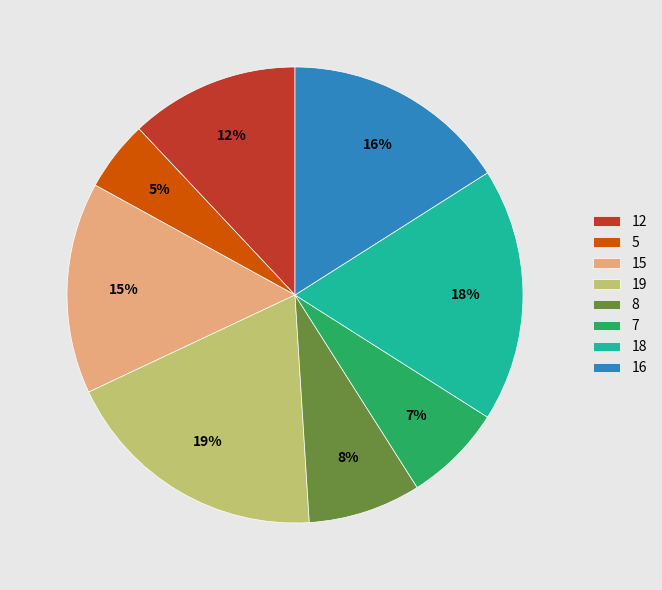

To the nearest percent, what portion does 5 represent?

5%